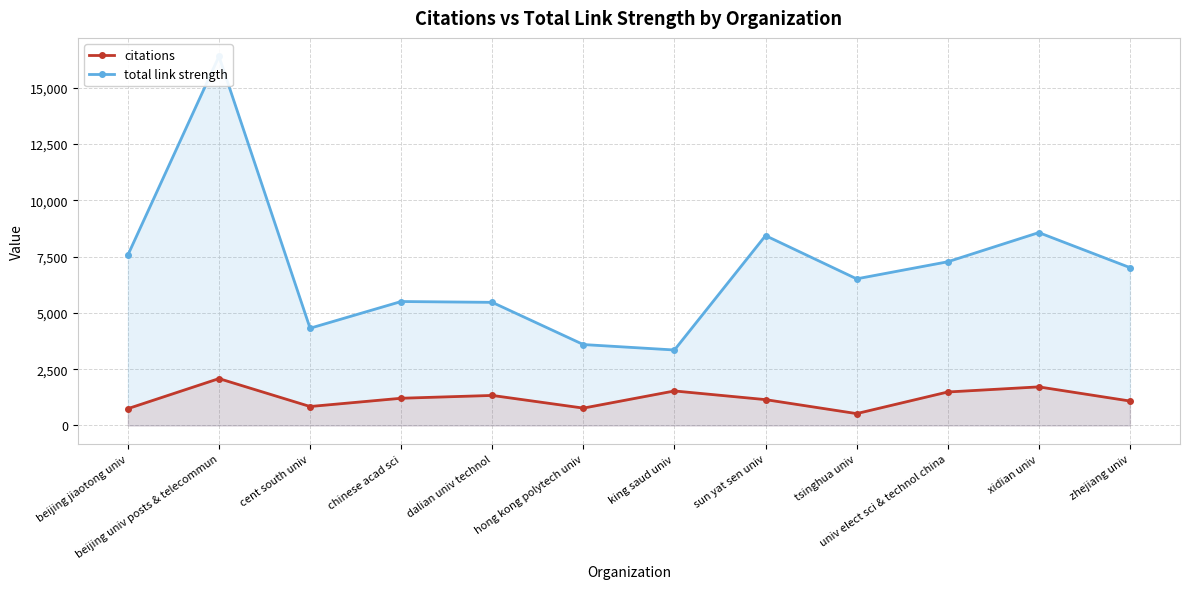

At which label does citations first exceed 1210?

beijing univ posts & telecommun